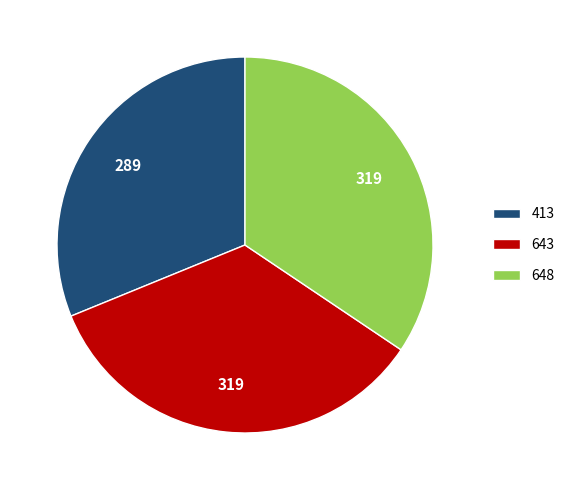

Which category has the smallest portion of the pie?

413